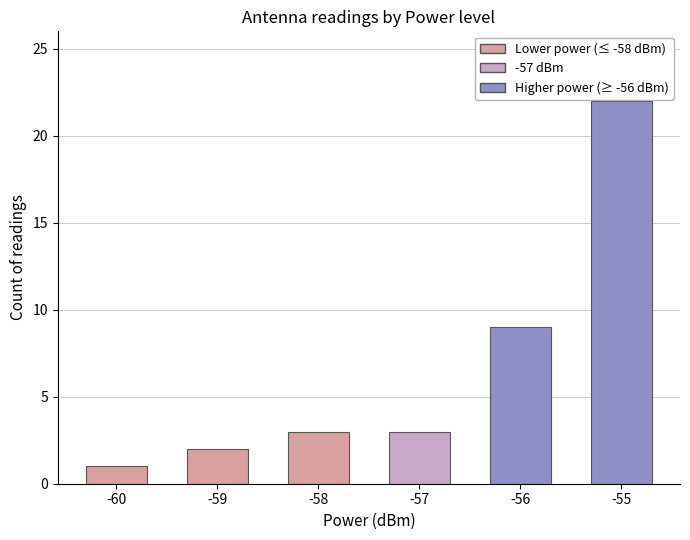

Are the bars grouped side by side (vs. stacked)?

No